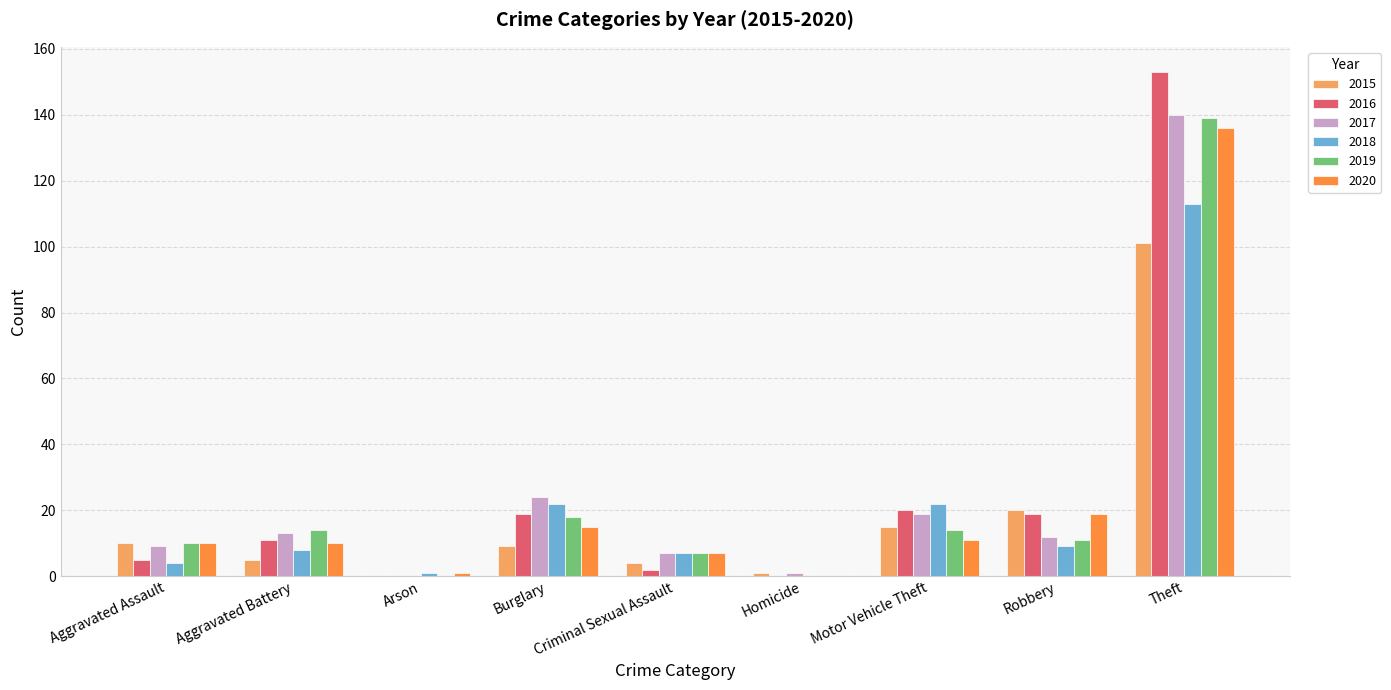

What is the approximate value of 2020 at Arson?

1